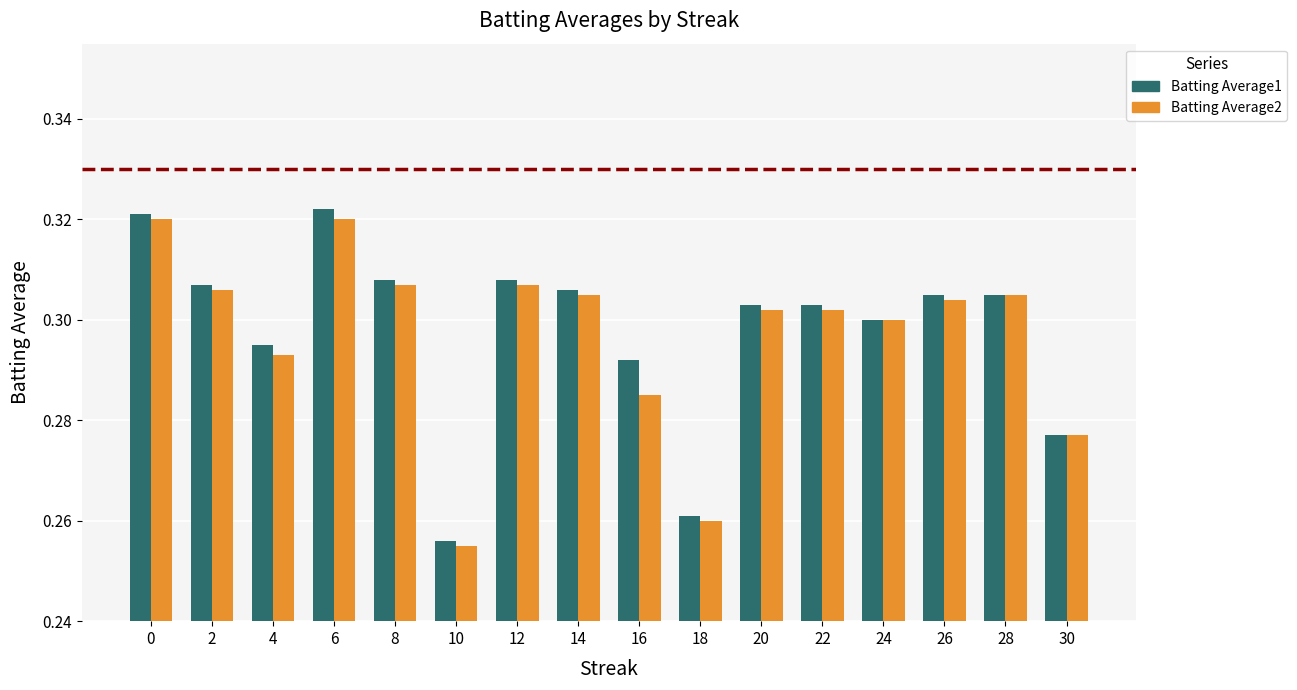

At 16, list the series in order from largest to smallest.

Batting Average1, Batting Average2